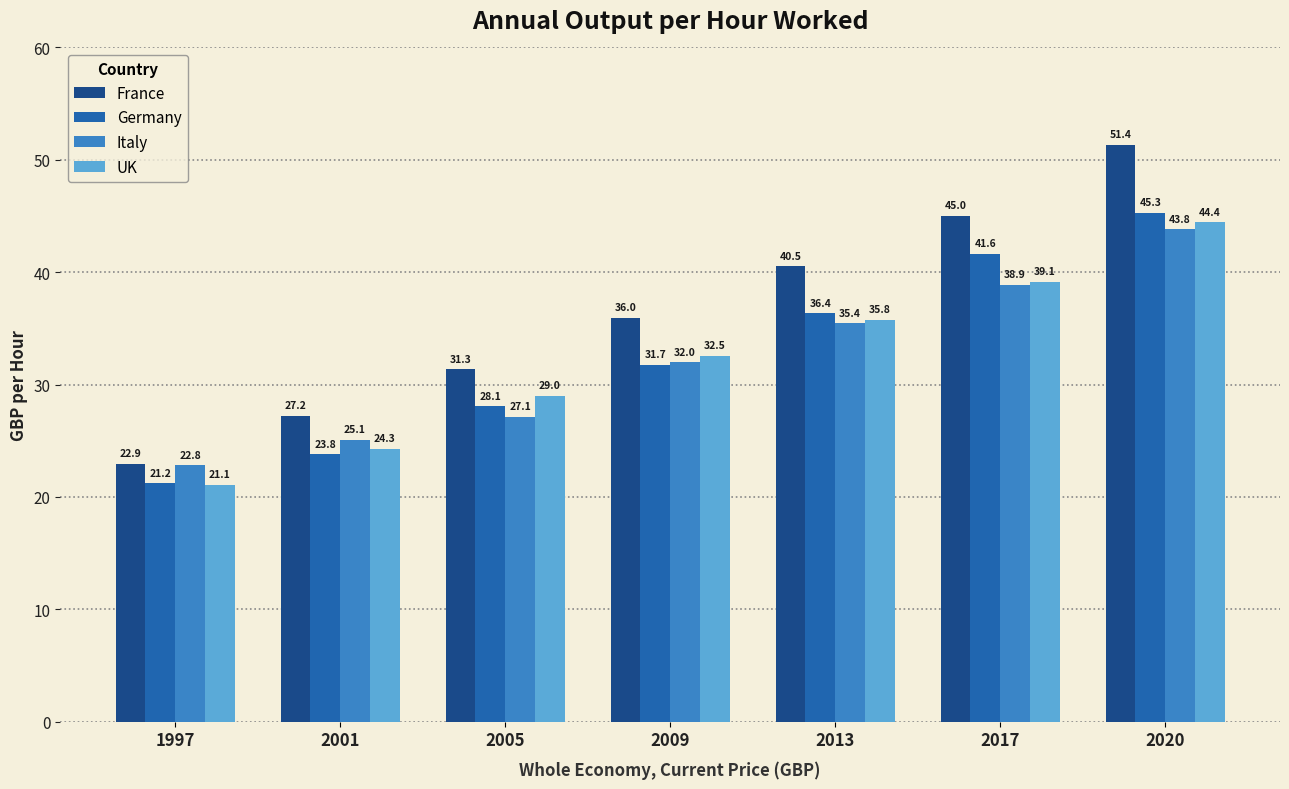

The France series shows 36.0 at 2009. True or false?

True